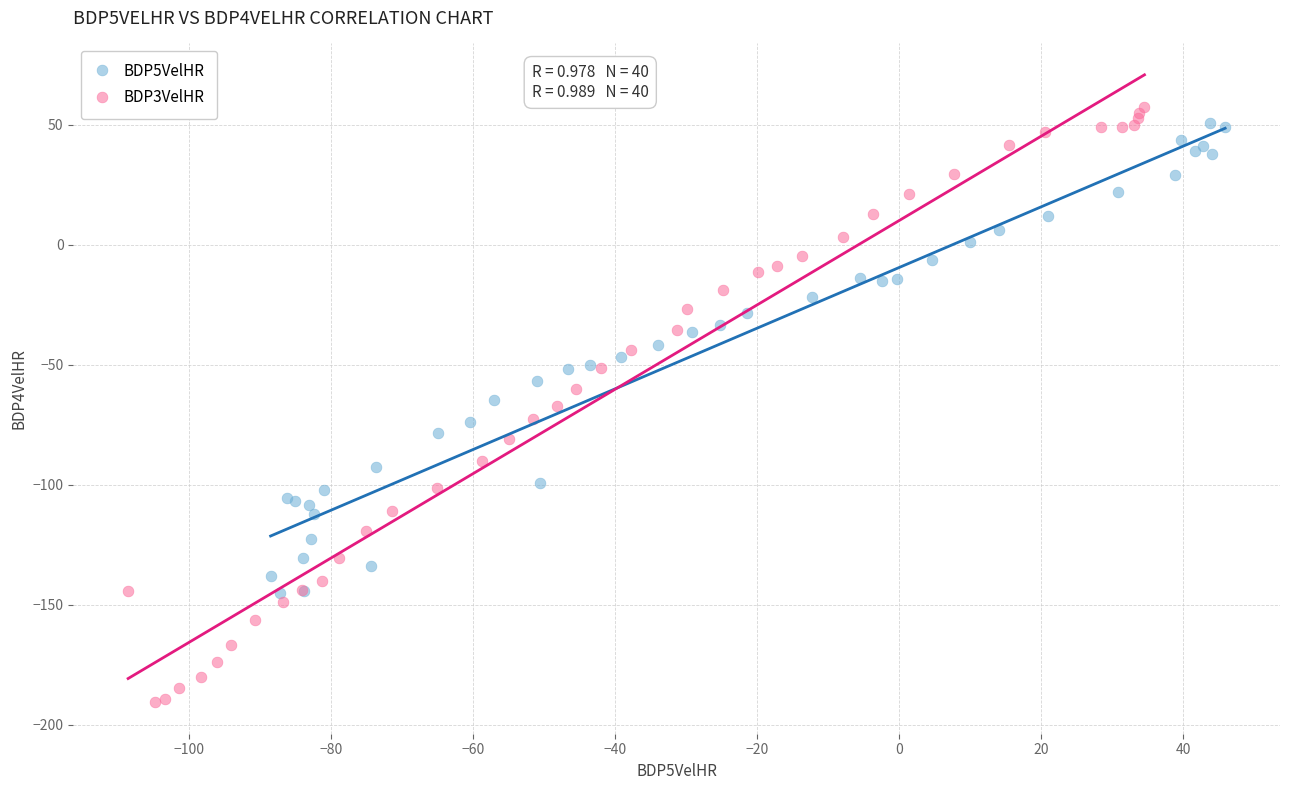

Which series contains the lowest Y value?

BDP3VelHR